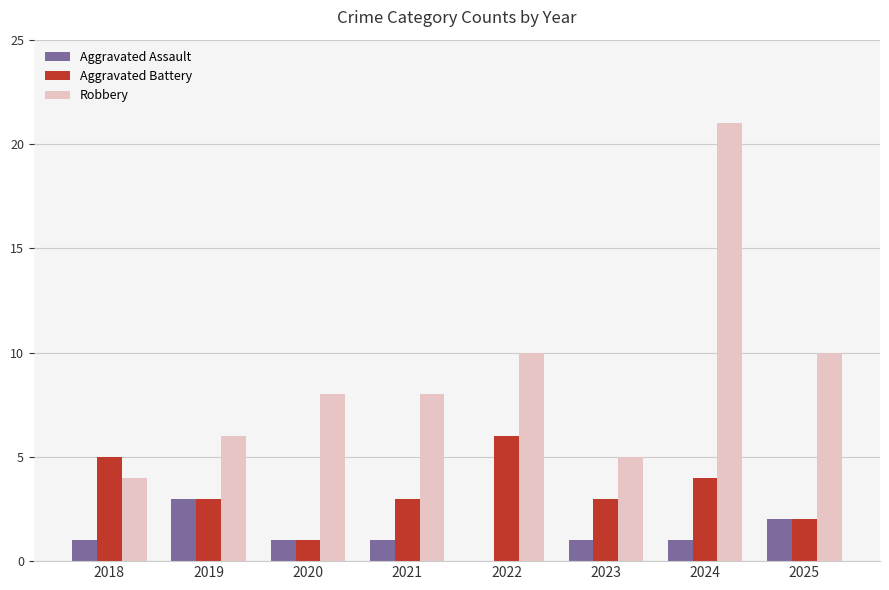

At which category does the chart reach its peak across all series?

2024